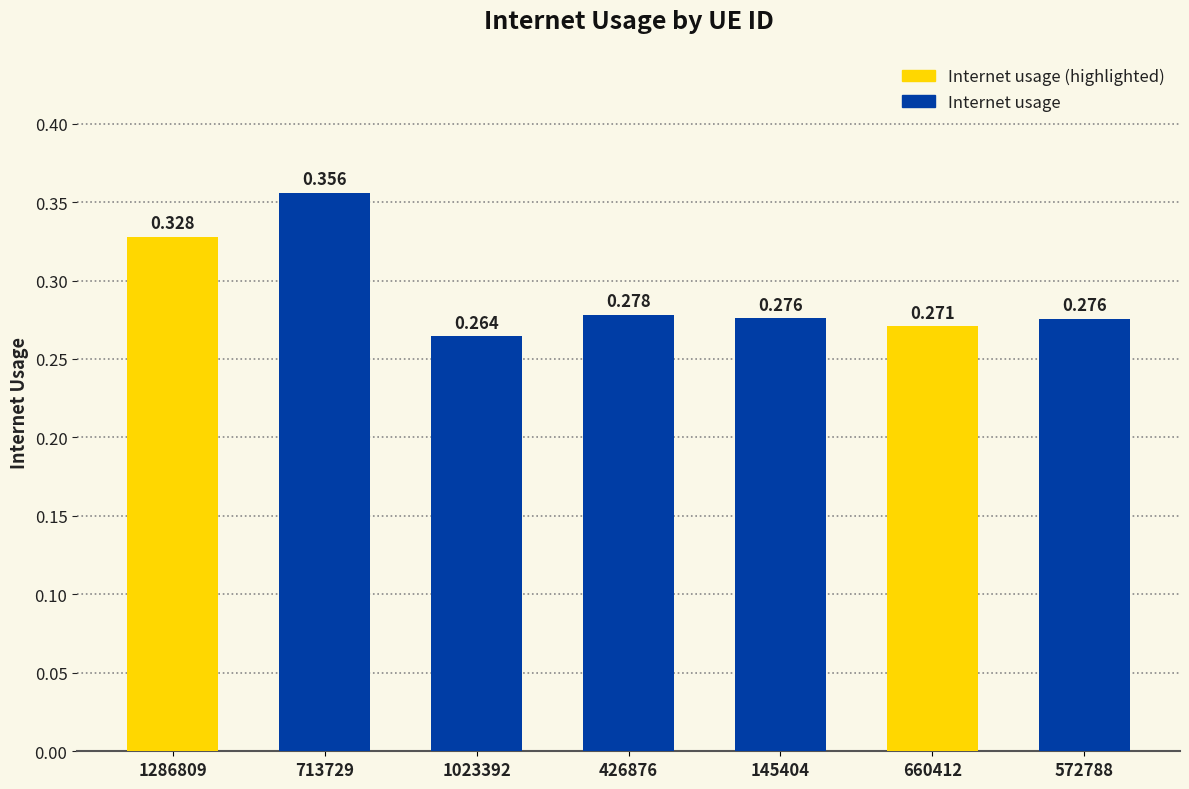

What is the label of the 4th bar from the left?

426876